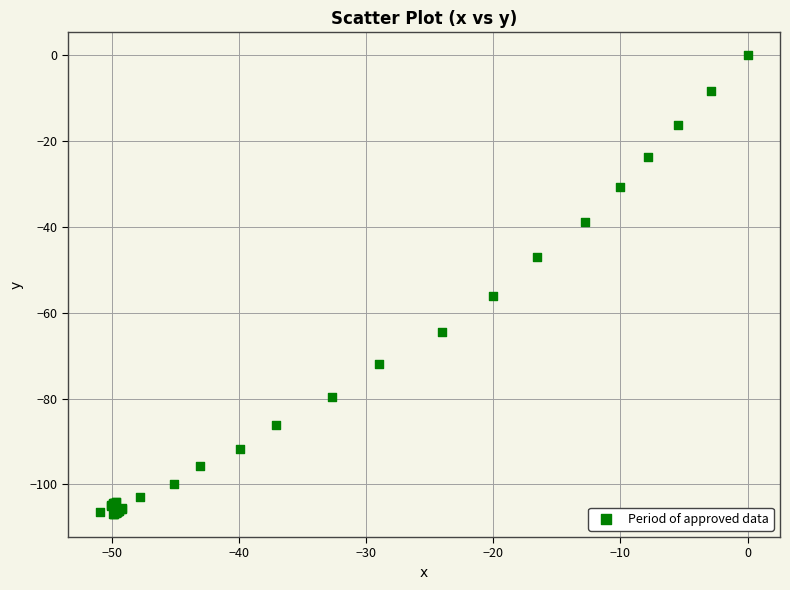

What Y value in the scatter plot is closest to -53?

-56.1